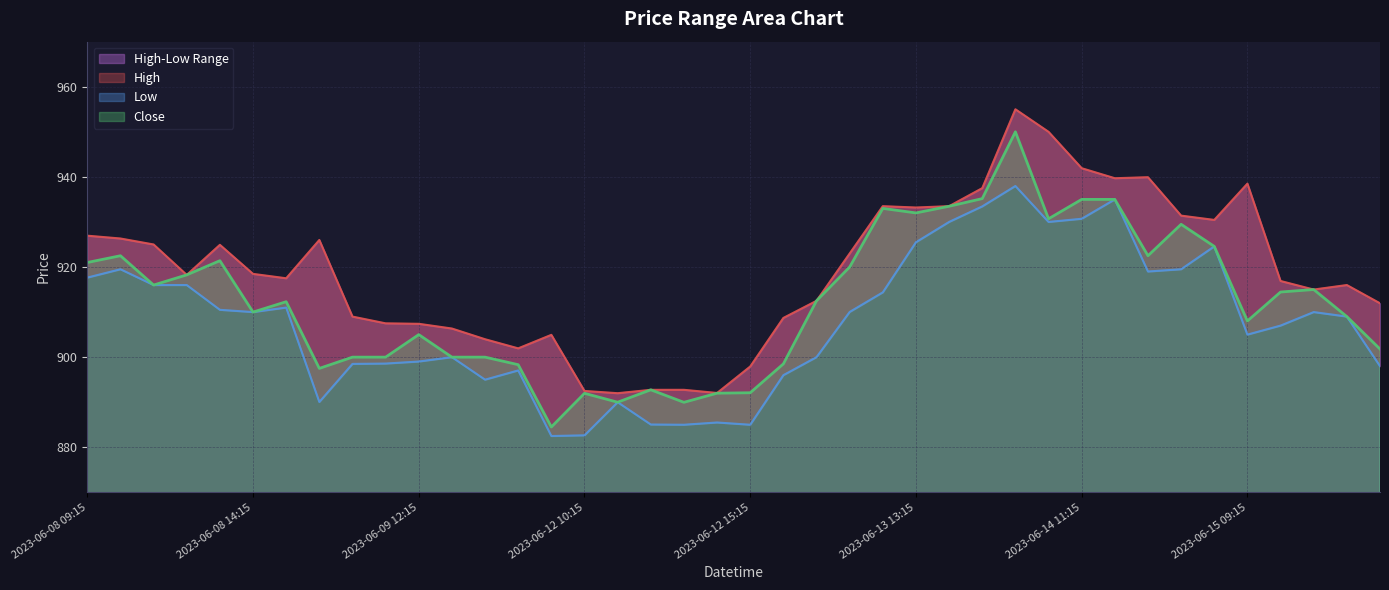

Where is the first local minimum for Close?

2023-06-08 11:15